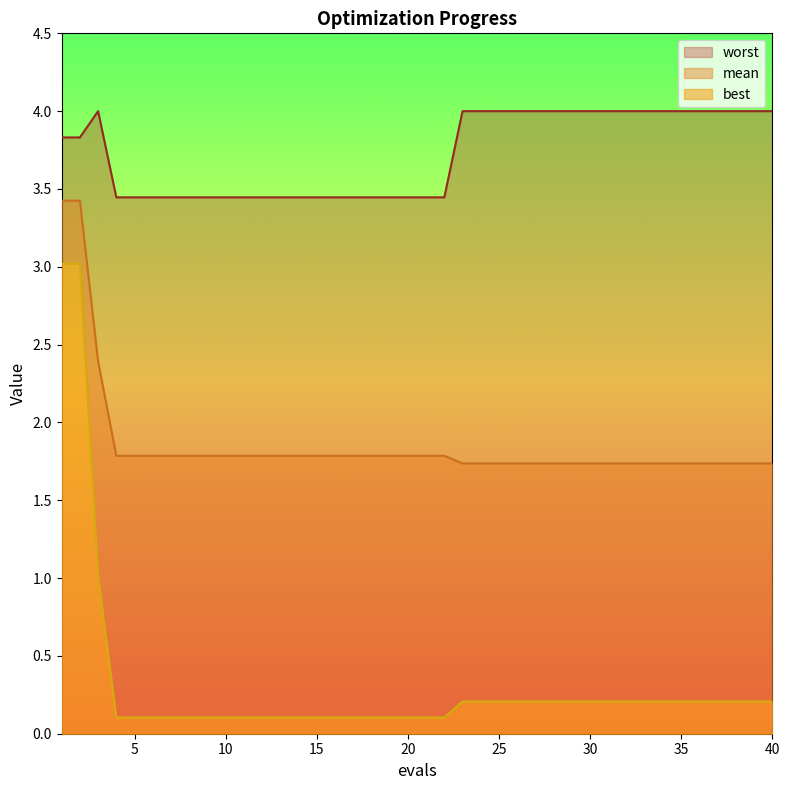

True or false: mean has more than 2 points higher than both neighbors.

False